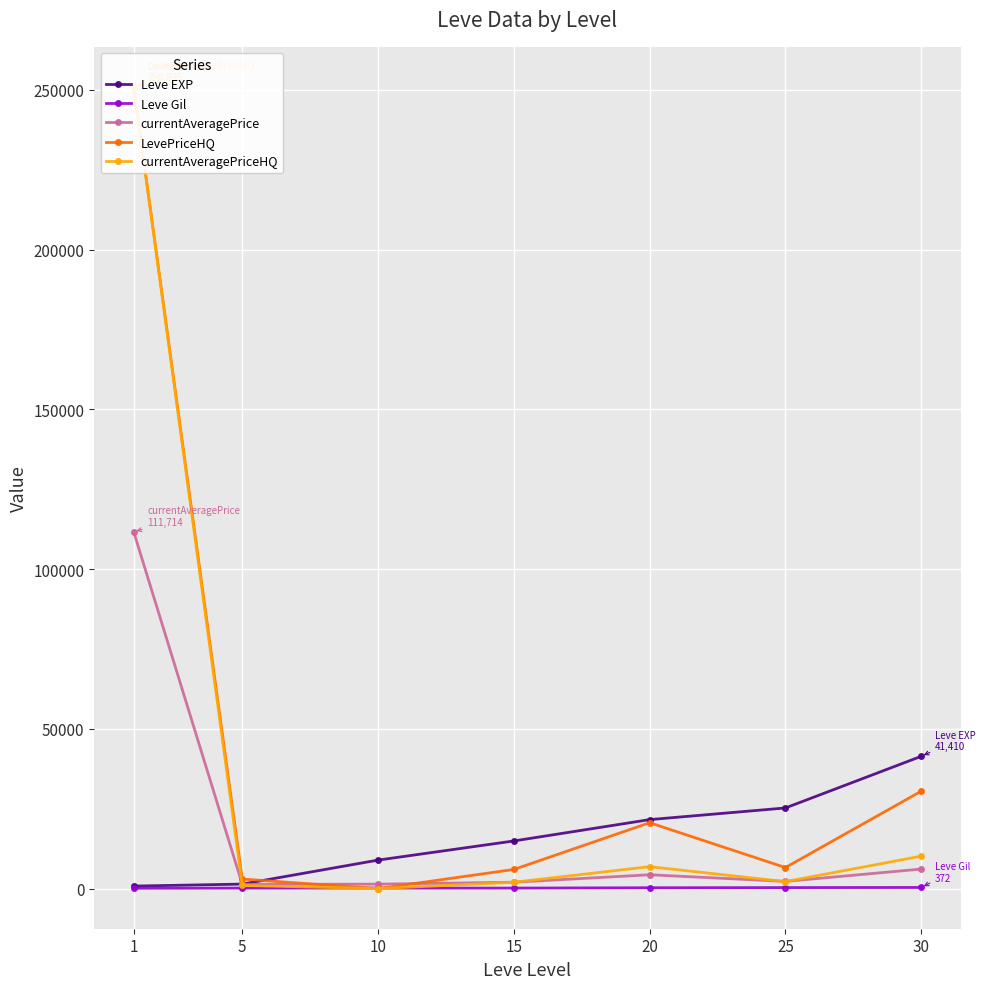

At which category does the chart reach its peak across all series?

1